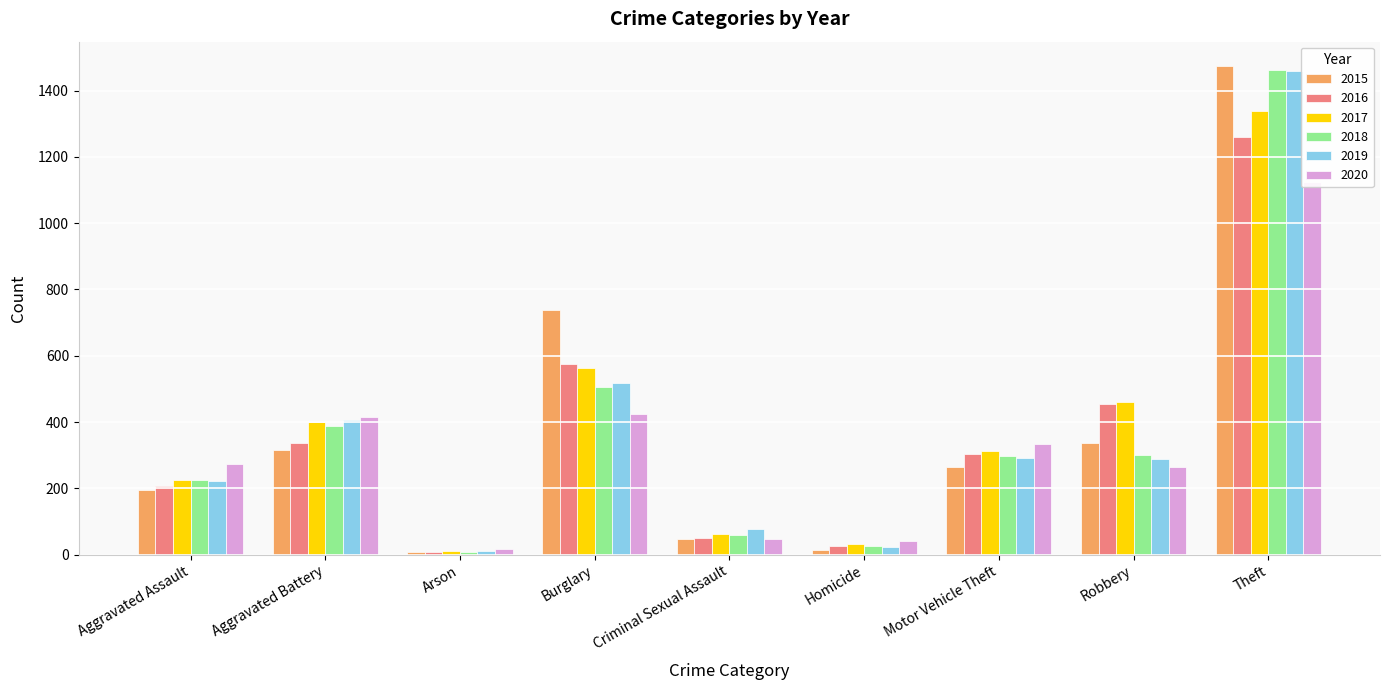

At how many categories does at least one series exceed 283?

5